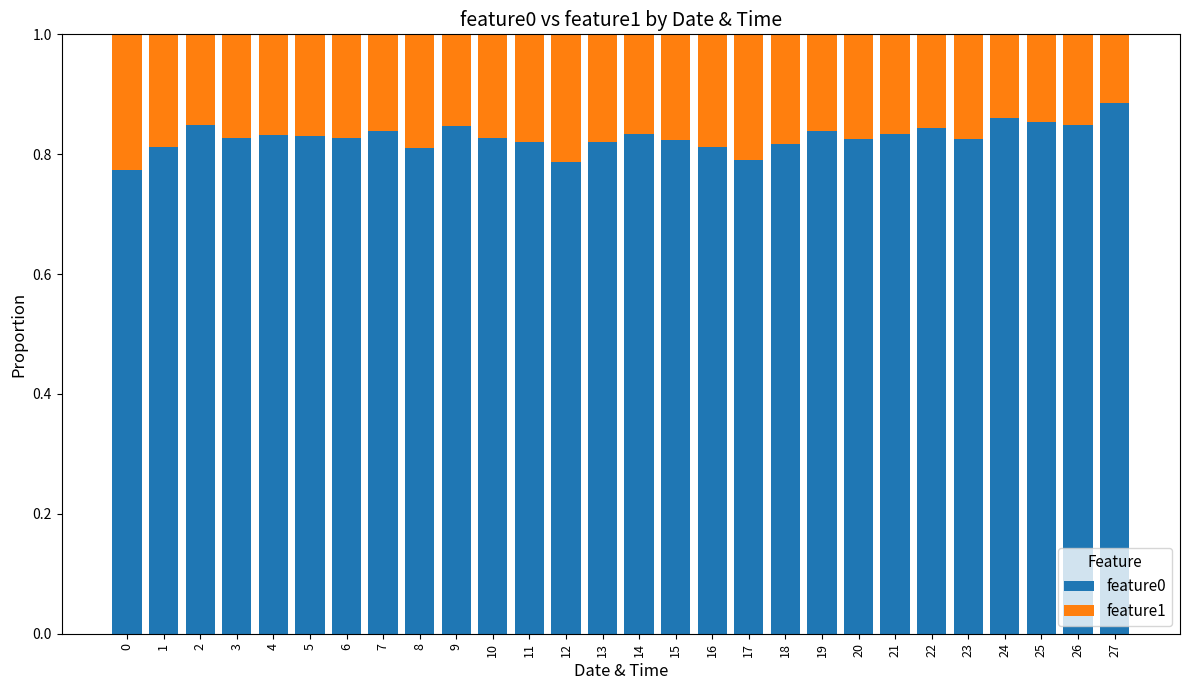

What is the sum of the feature0 values at 11 and 2?

1.7